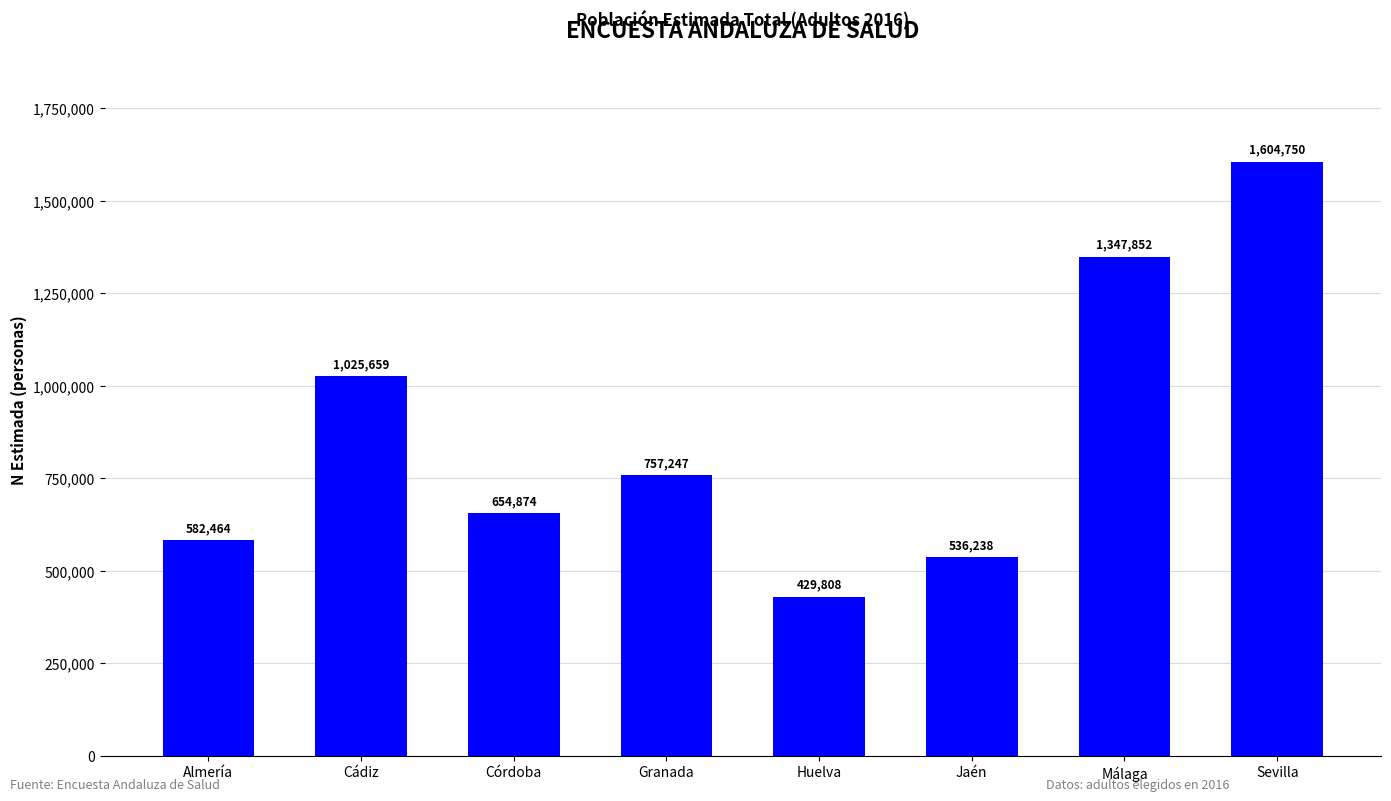

Rank the categories by value from highest to lowest.

Sevilla, Málaga, Cádiz, Granada, Córdoba, Almería, Jaén, Huelva